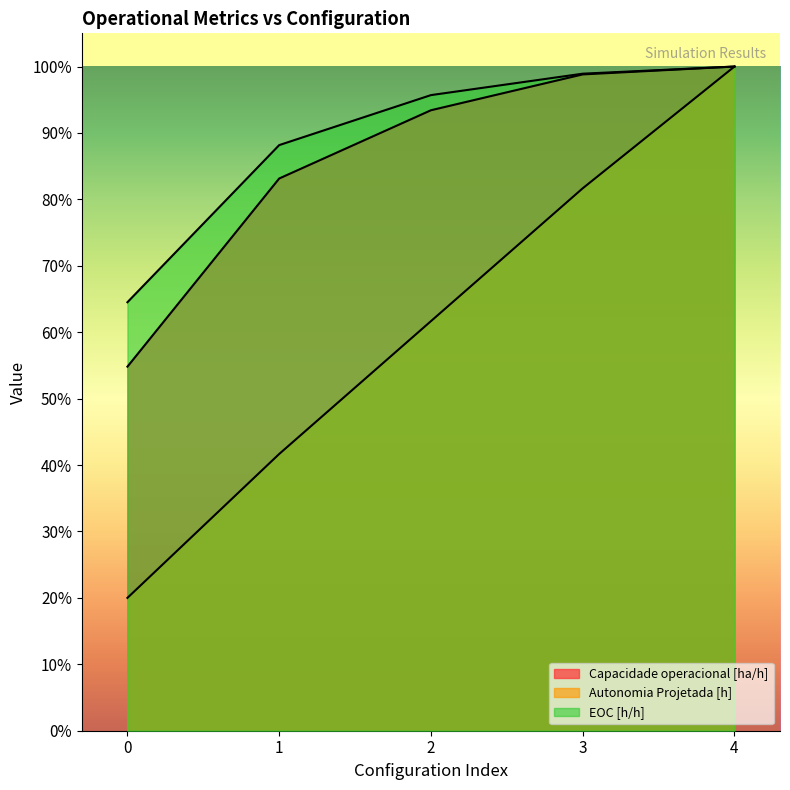

What is the value of the Autonomia Projetada [h] point at the 4th from the left?

0.8